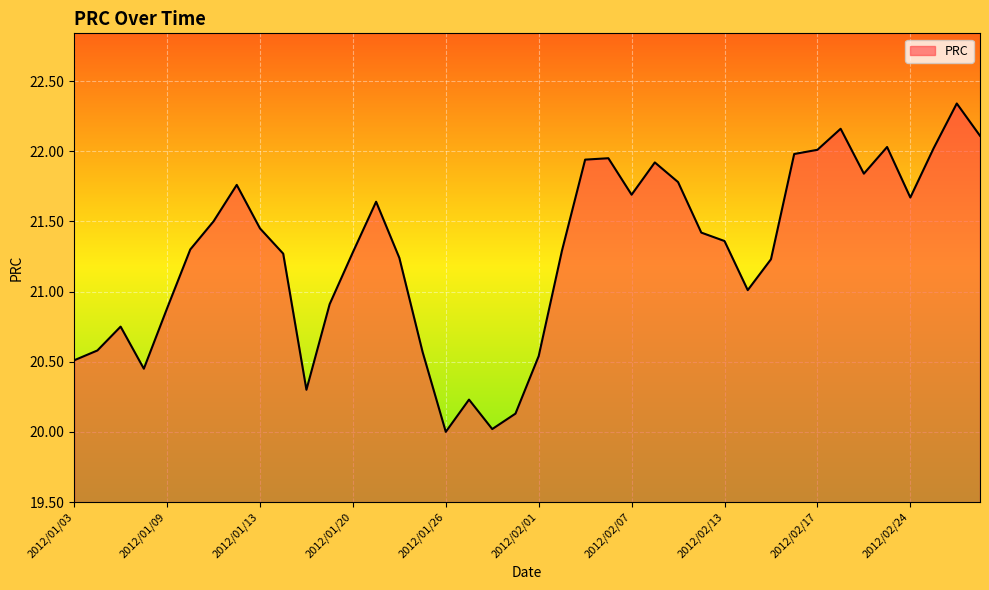

What is the smallest value displayed?

20.0